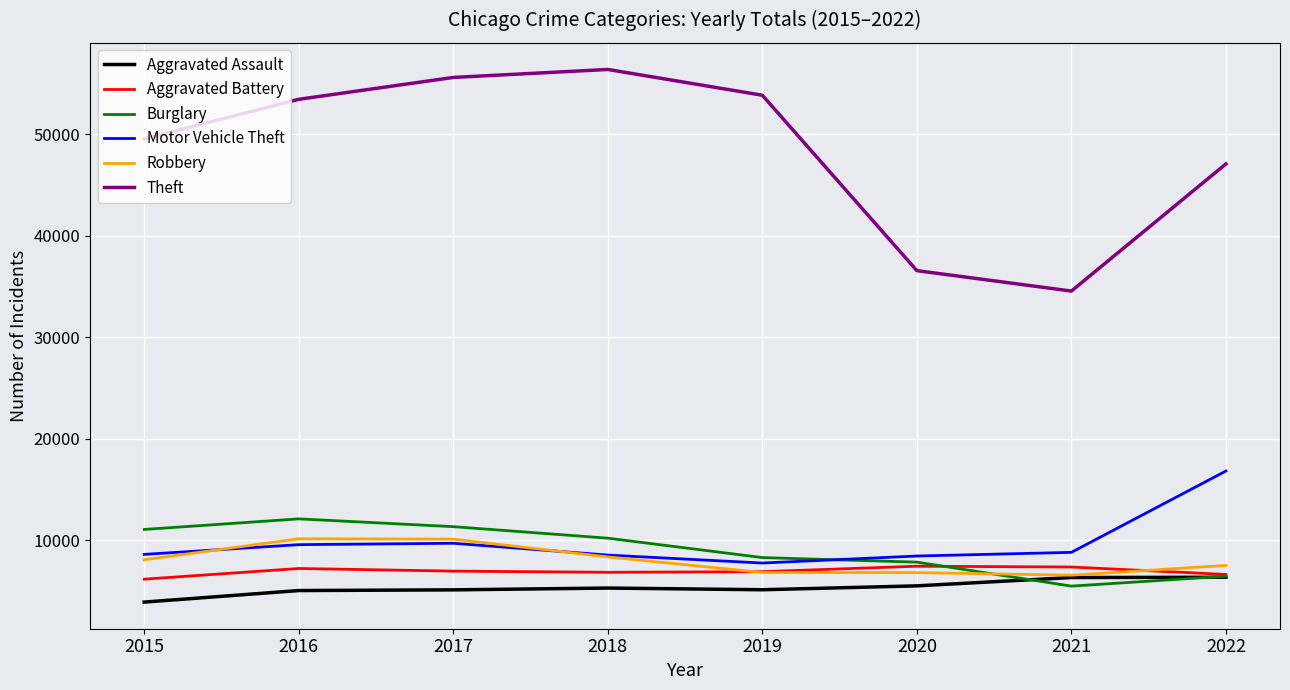

Which series has the largest range (max minus min)?

Theft